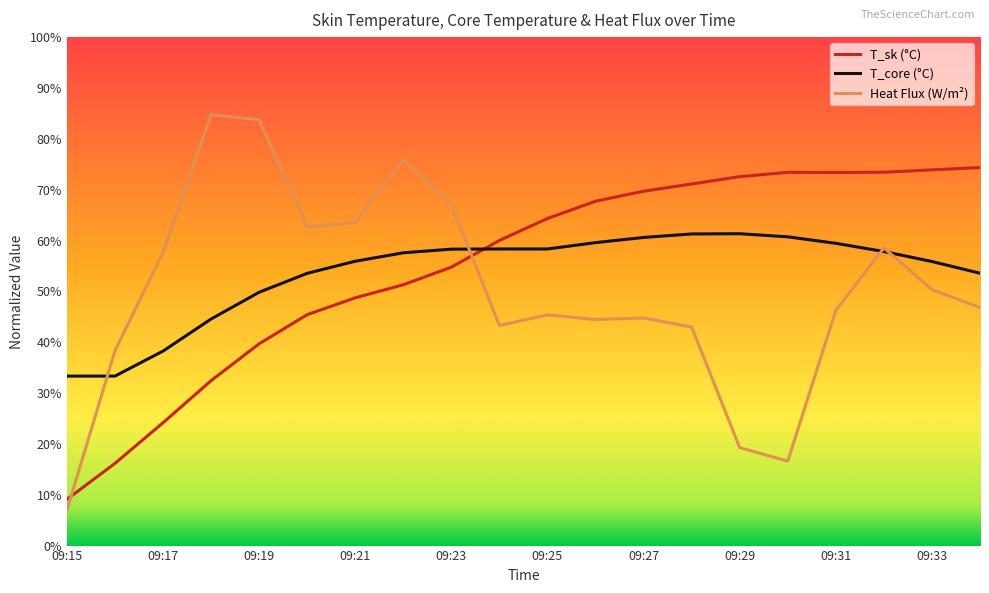

Rank the series by their maximum value, from highest to lowest.

Heat Flux (W/m²), T_sk (°C), T_core (°C)